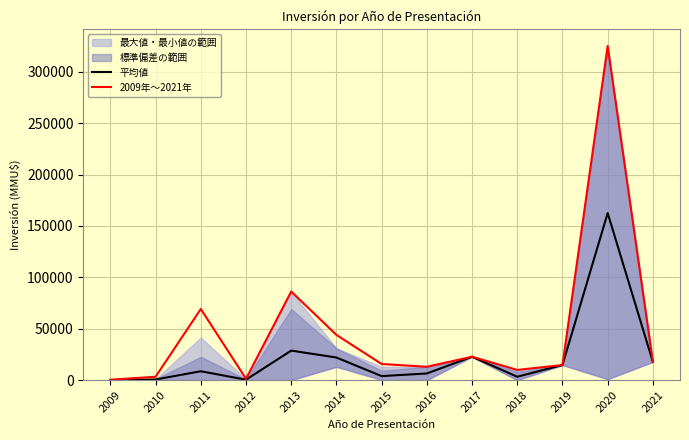

Reading right to left, extract all data points from this chart.

平均値: 17762.0	162510.0	14700.0	3319.7	22753.0	6500.0	3925.0	22000.0	28740.7	433.3	8652.0	660.0	79.8
2009年〜2021年: 17762.0	325020.0	14700.0	9959.0	22753.0	13000.0	15700.0	44000.0	86222.0	1300.0	69216.0	3300.0	399.0